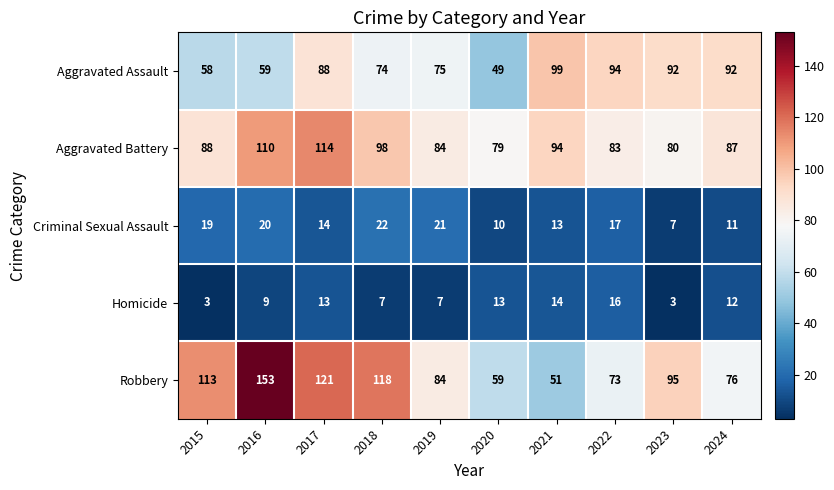

What is the difference between the second highest and minimum values in the Criminal Sexual Assault series?

14